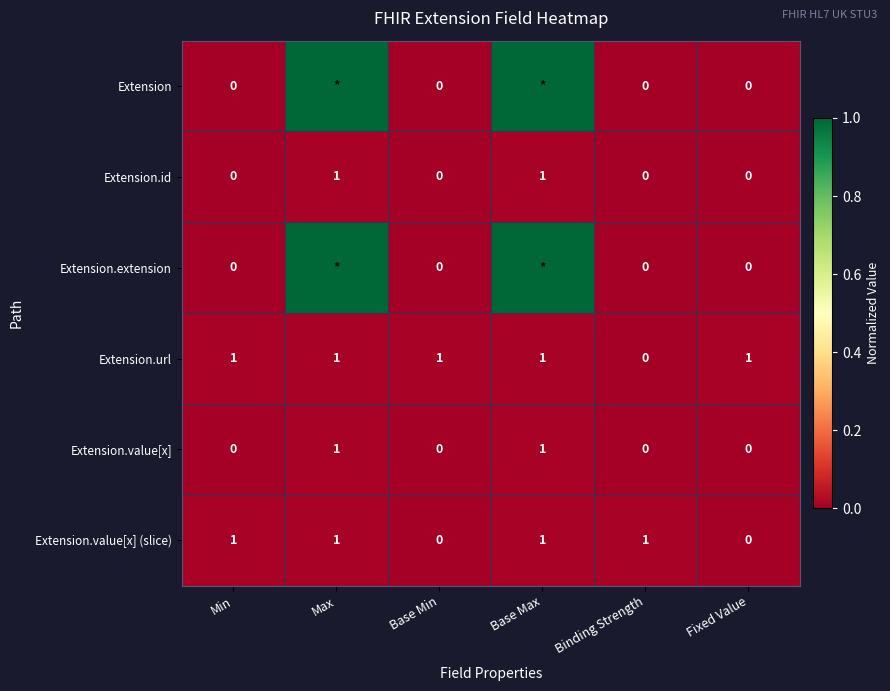

What is the total value across all series at Fixed Value?

1.0